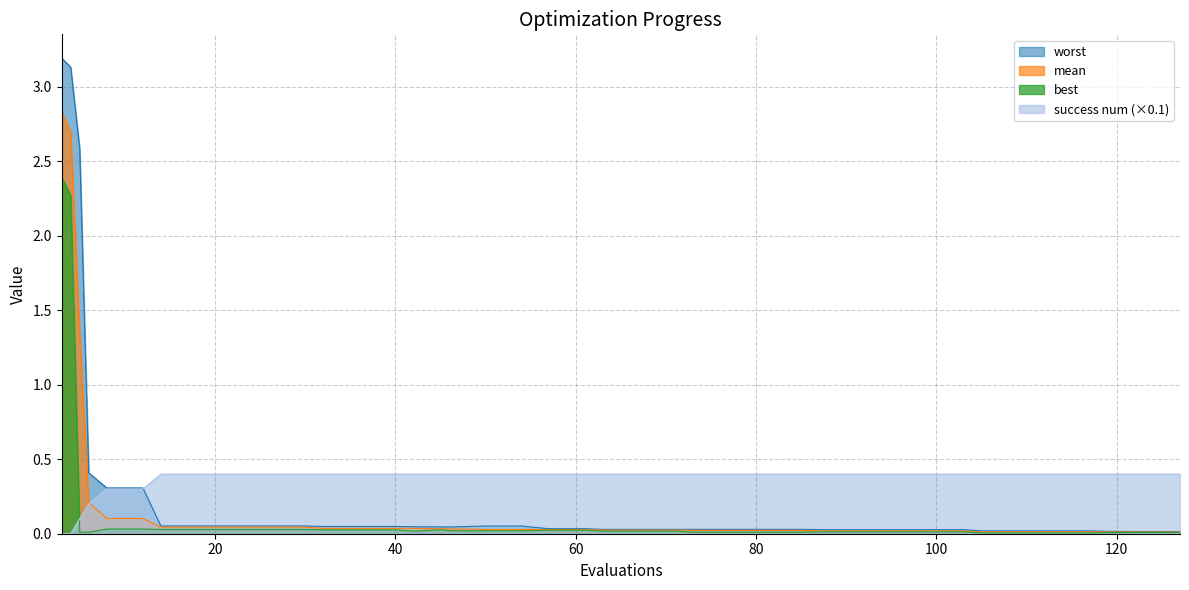

List the labels in order of best value, smallest first.

105, 109, 113, 117, 119, 123, 127, 5, 6, 73, 77, 81, 85, 87, 91, 95, 99, 103, 42, 63, 67, 71, 50, 54, 46, 57, 61, 32, 36, 40, 45, 14, 18, 22, 26, 30, 8, 12, 4, 3